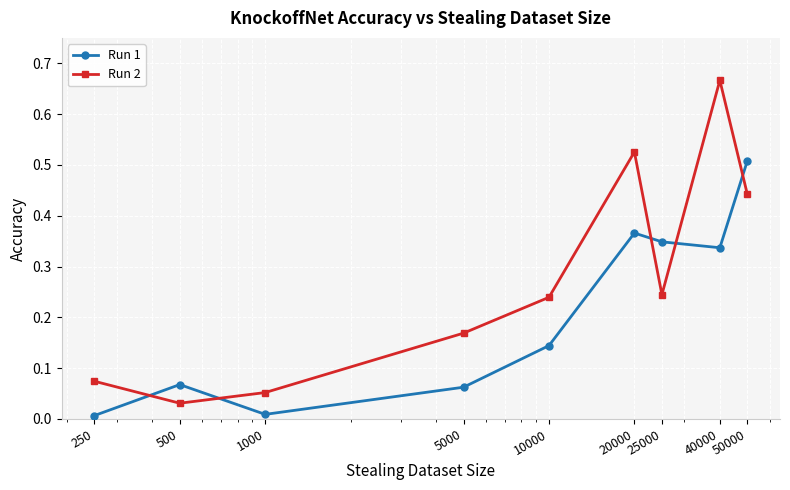

Does the chart have visible grid lines?

Yes